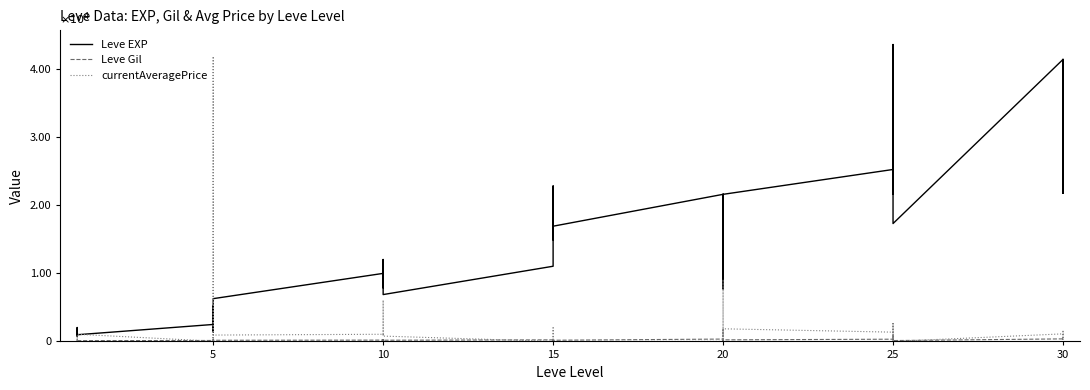

How many data points in Leve EXP are less than 12030?

20